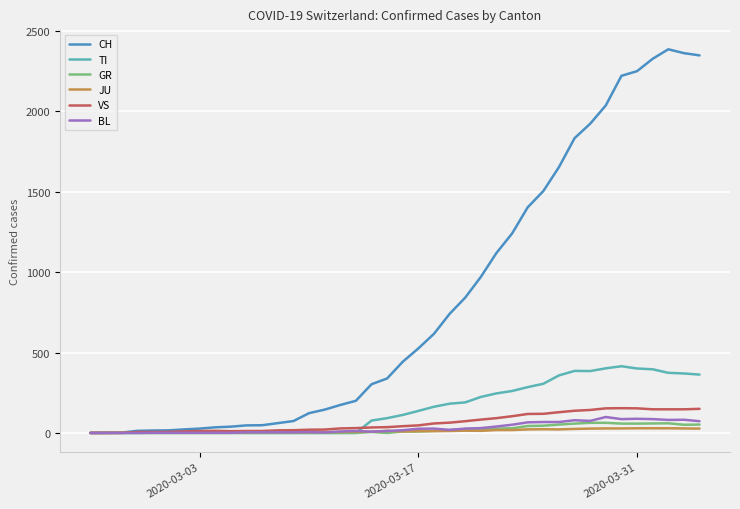

How many distinct data groups are displayed?

6